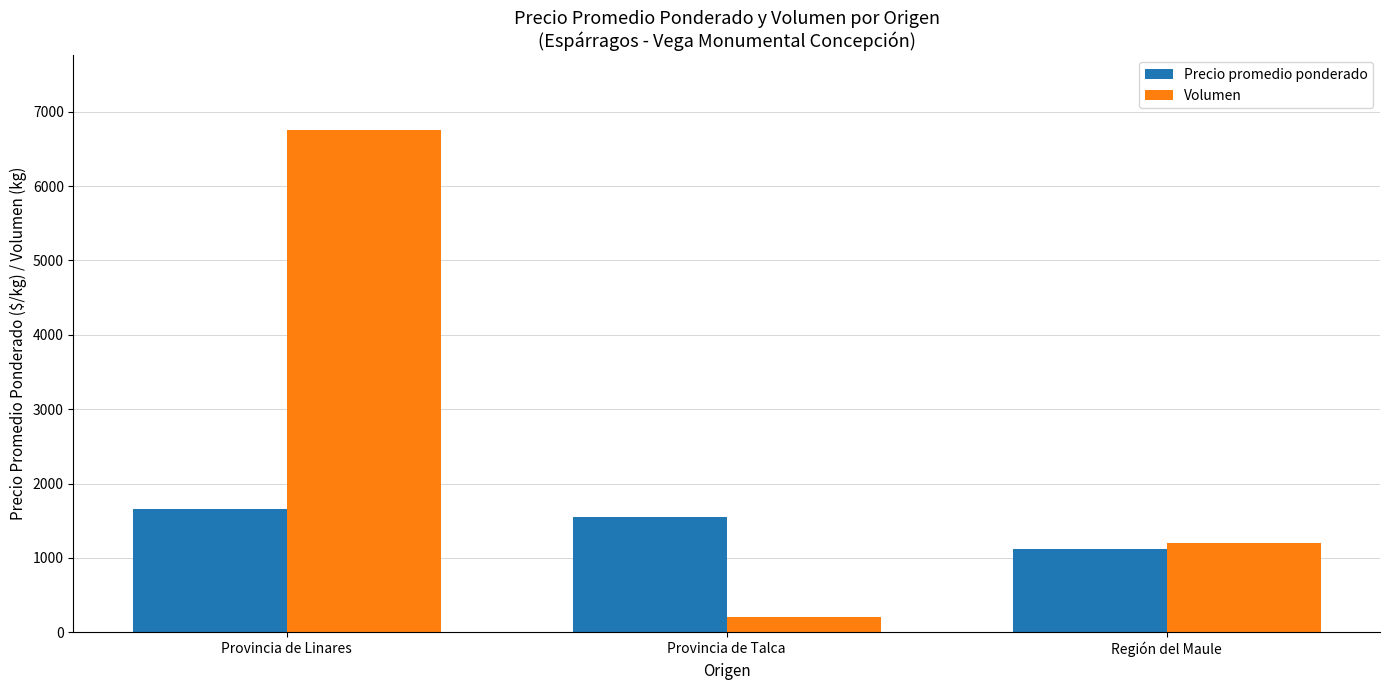

What are all the series names shown in the legend?

Precio promedio ponderado, Volumen